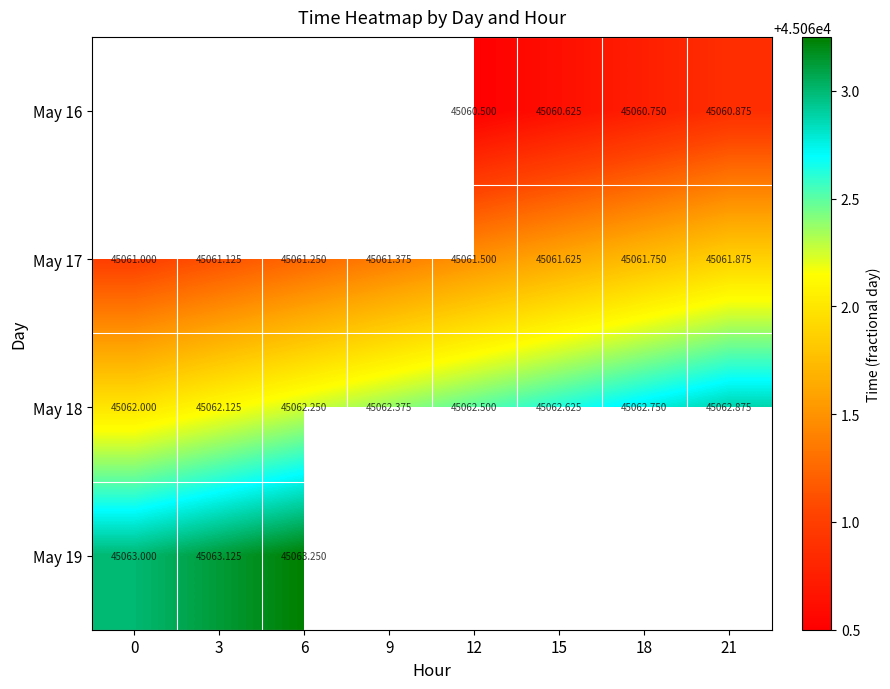

Is the value of May 18 at 21 greater than the value of May 17 at 12?

Yes